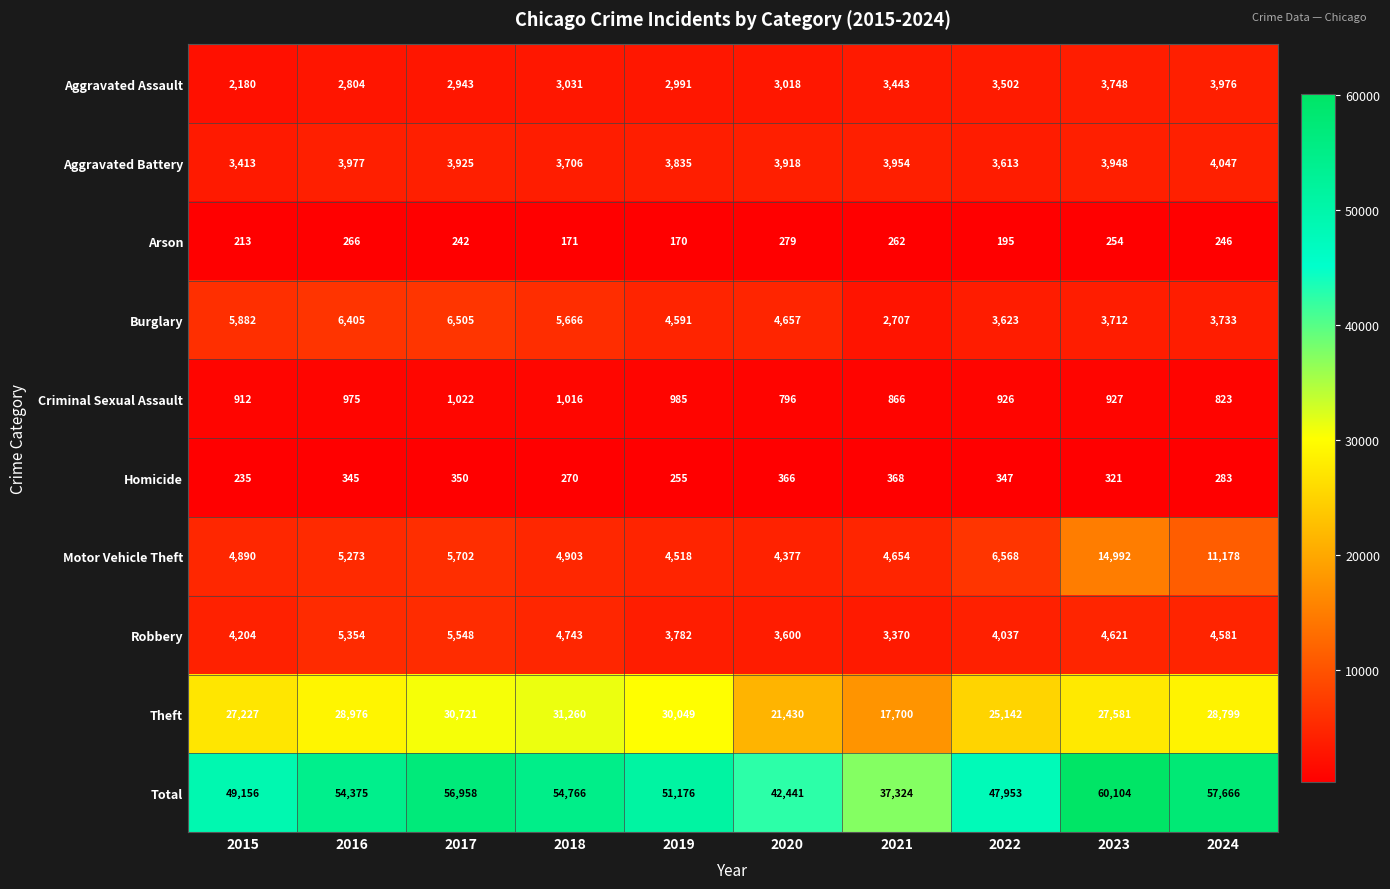

At how many categories does at least one series exceed 5889?

10